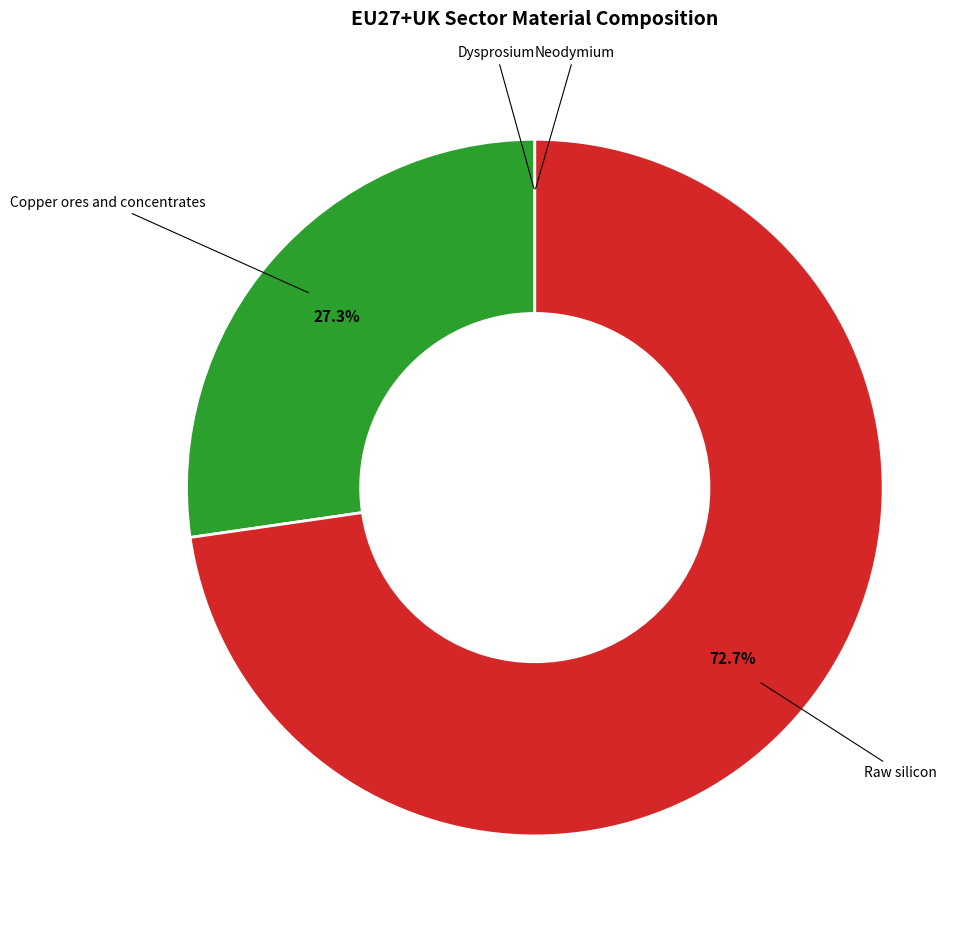

Is there any slice that represents more than half of the pie?

Yes